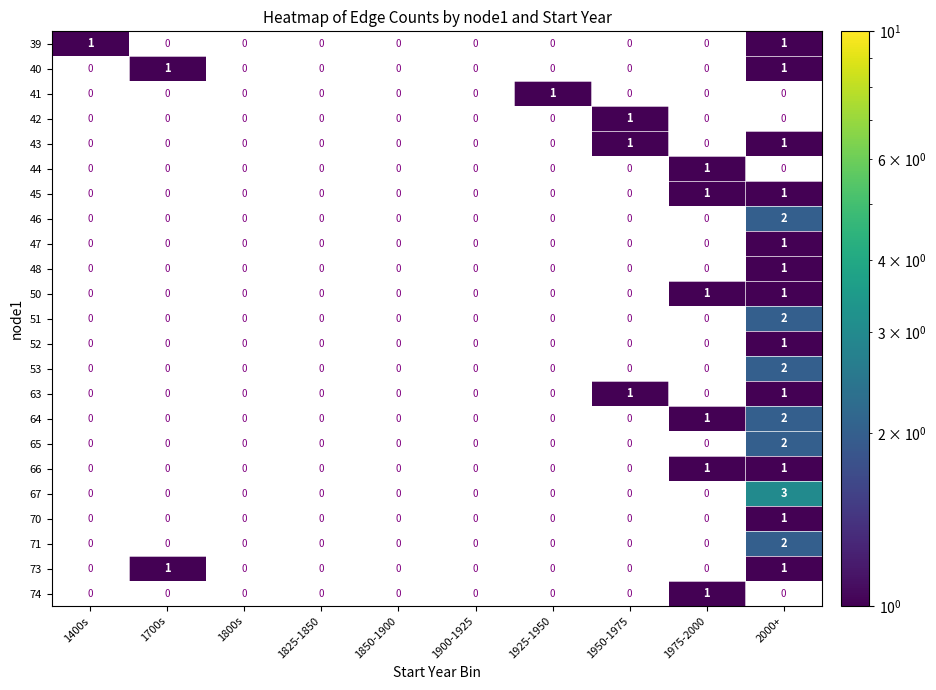

Count the number of data series in this chart.

23